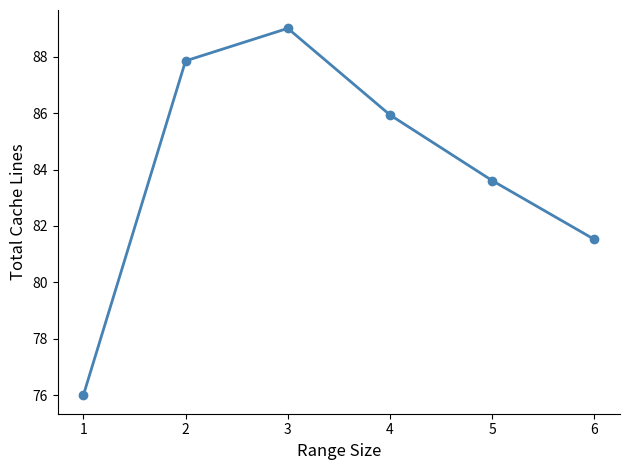

What is the value of the 5th point from the left?

83.6